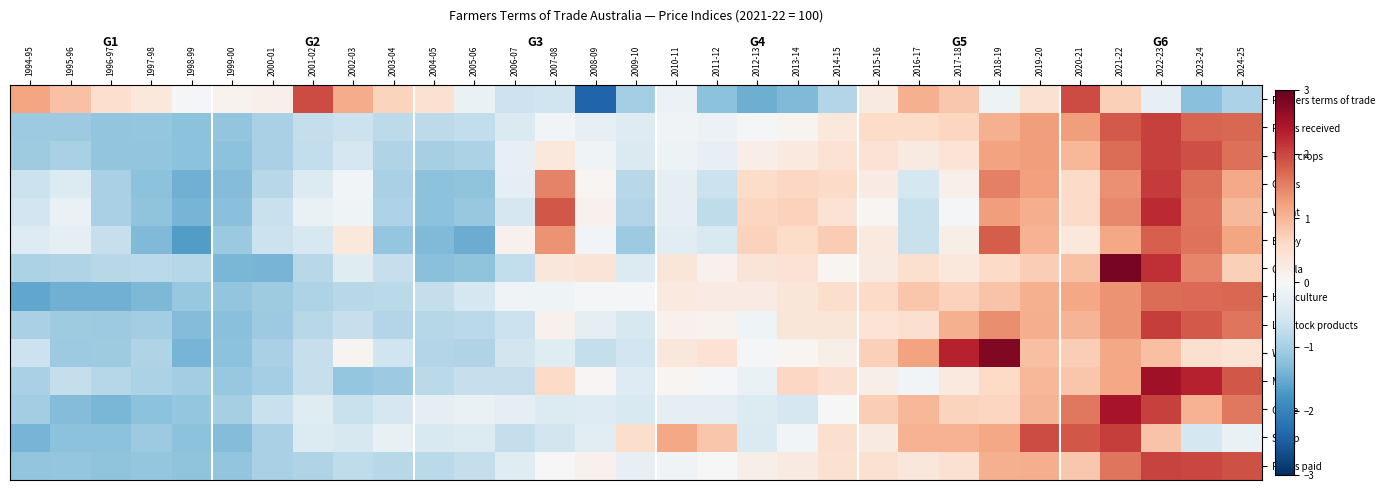

What is the total value across all series at 2023-24?

17.6